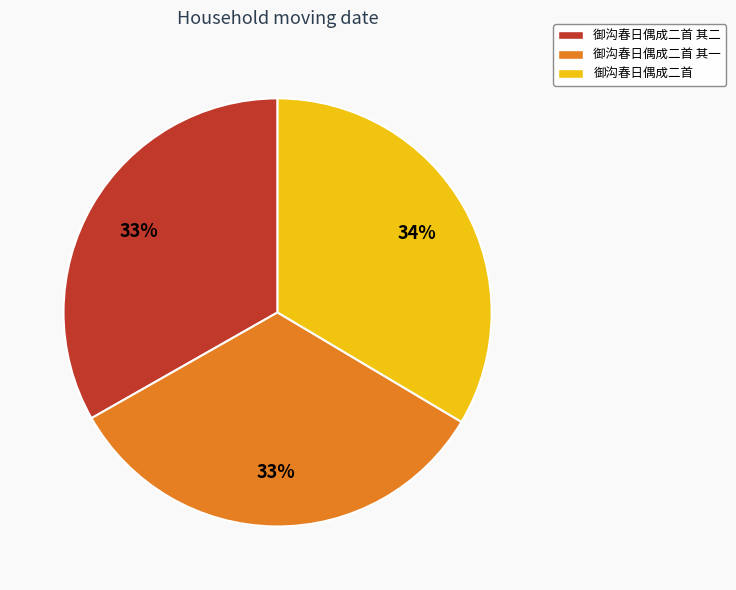

To the nearest percent, what is the combined percentage of 御沟春日偶成二首 其二 and 御沟春日偶成二首 其一?

66%